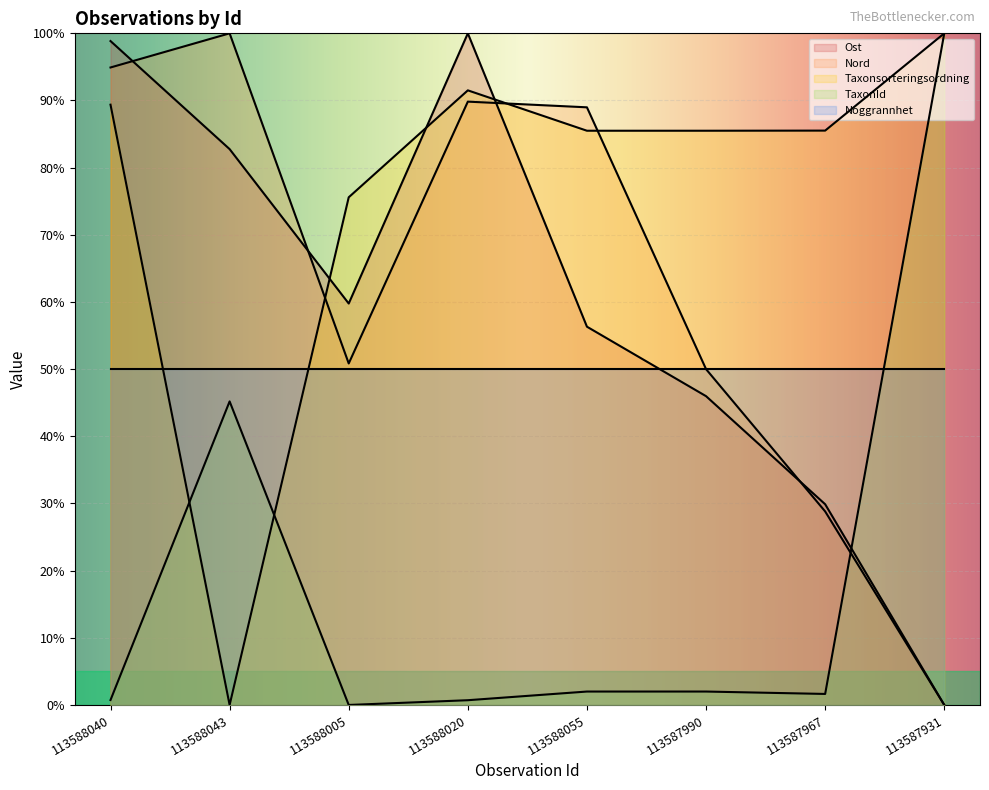

Is it true that TaxonId equals 2.9 at 113587967?

False